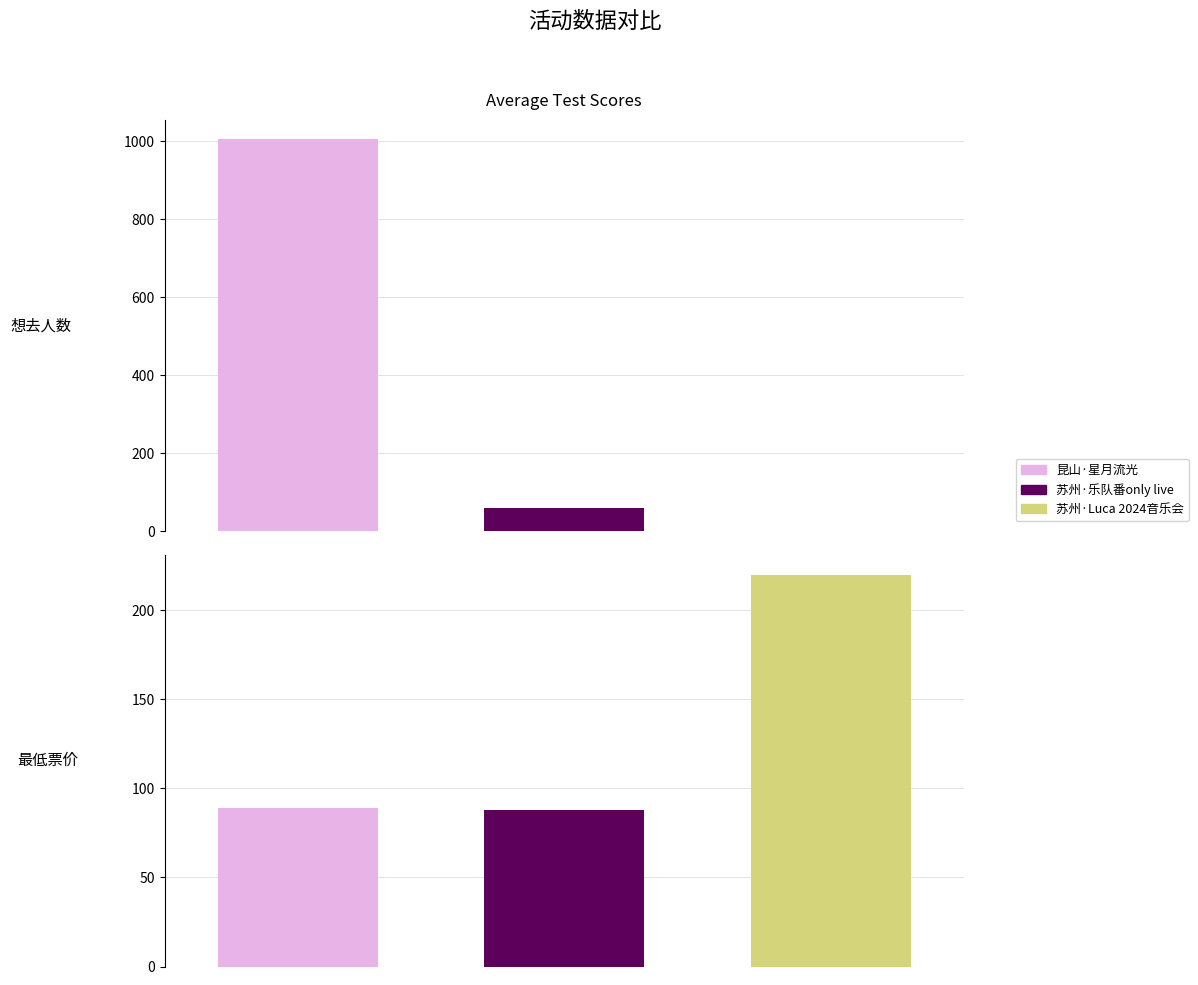

Which series has the largest range (max minus min)?

昆山·星月流光-次元音乐嘉年华